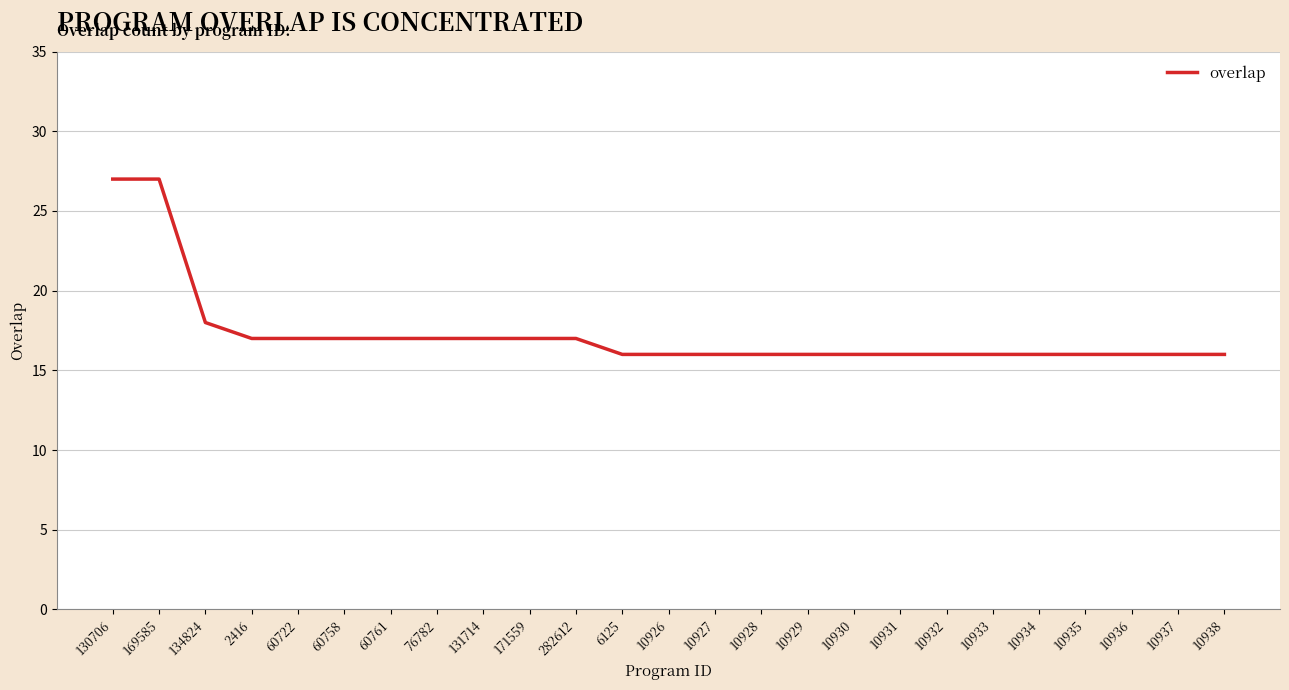

Between 10938 and 169585, which is larger?

169585